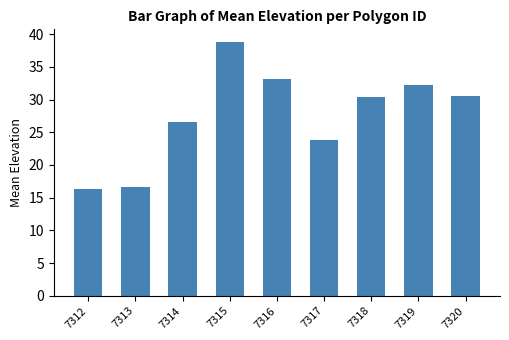

What is the value of the 1st bar from the left?

16.3